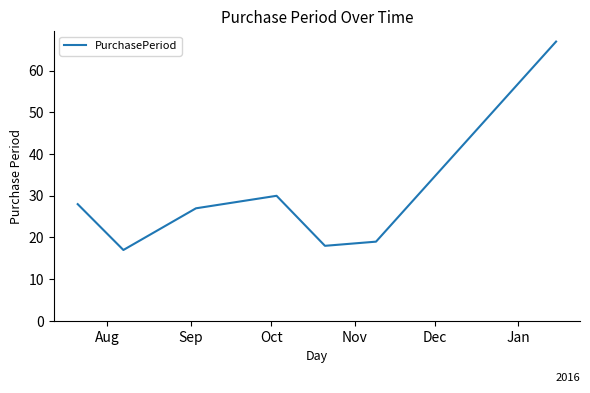

Reading right to left, extract all data points from this chart.

67	19	18	30	27	17	28